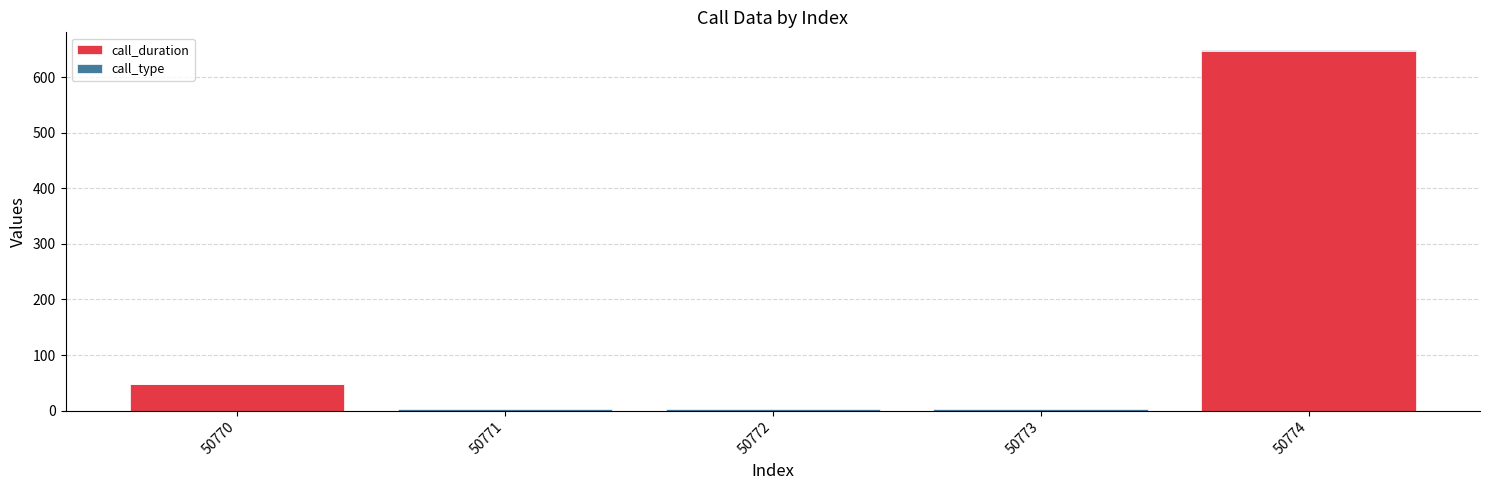

The value of call_duration at 50772 is 295. True or false?

False